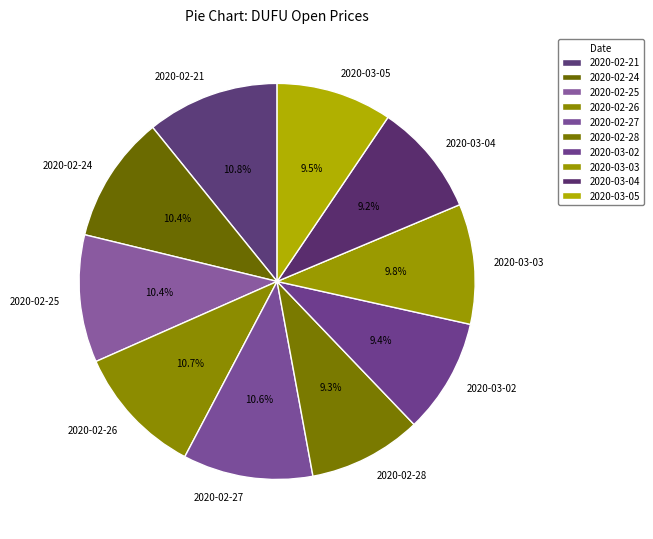

Between 2020-02-27 and 2020-03-03, which is larger?

2020-02-27